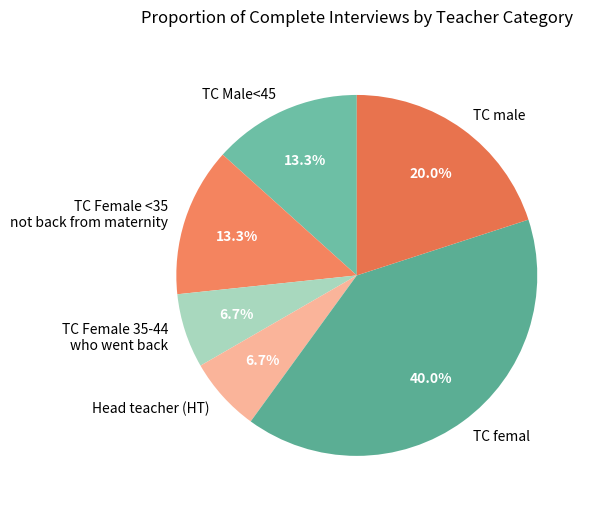

What is the largest slice in the pie chart?

TC femal